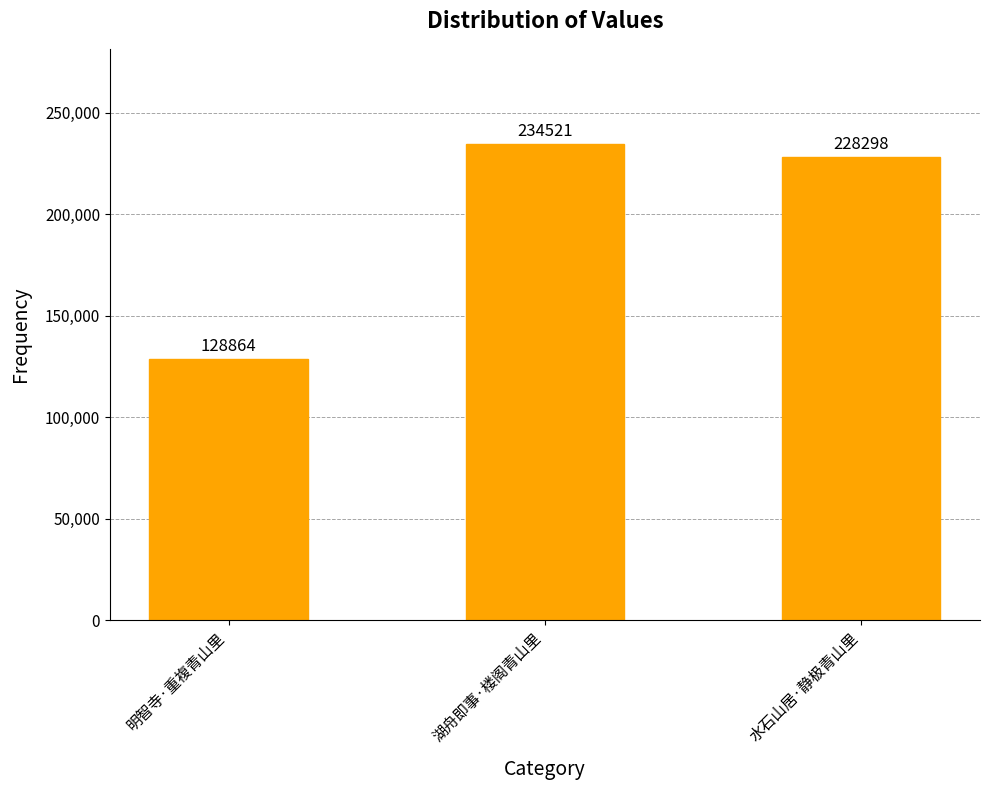

How many series are shown in this chart?

1